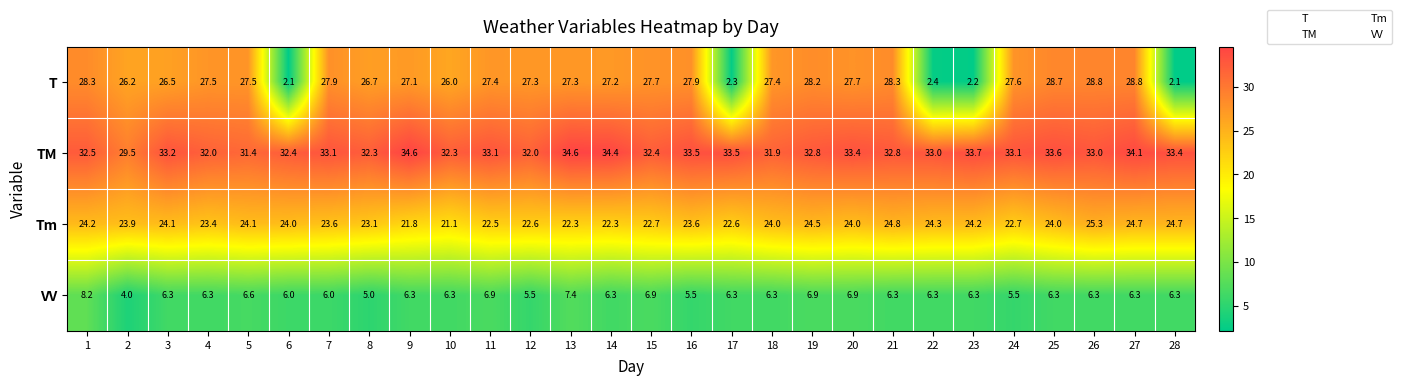

Which series has the largest total across all categories?

TM